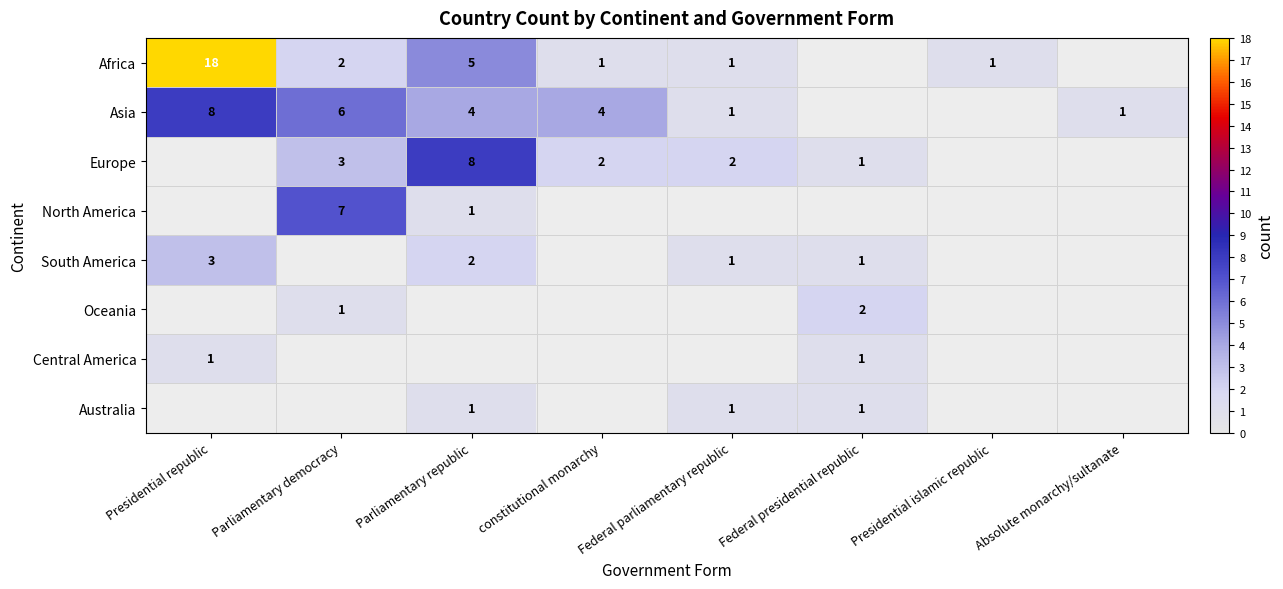

True or false: Africa has a value of 1 at Presidential islamic republic.

True